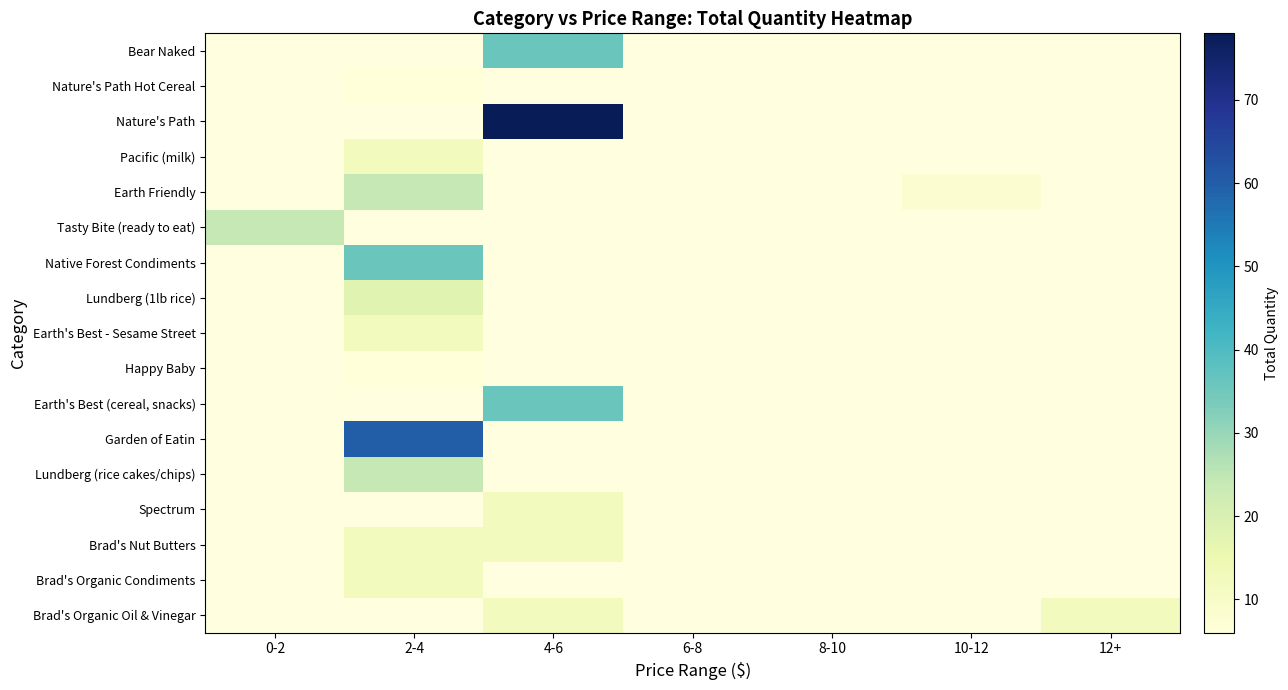

Count the number of data series in this chart.

17